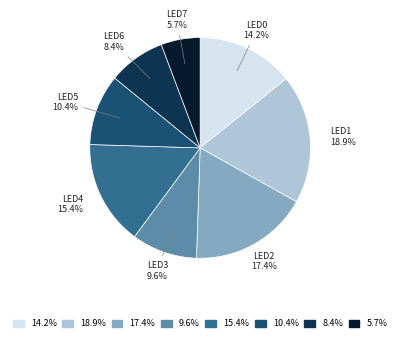

Does any single category account for the majority?

No